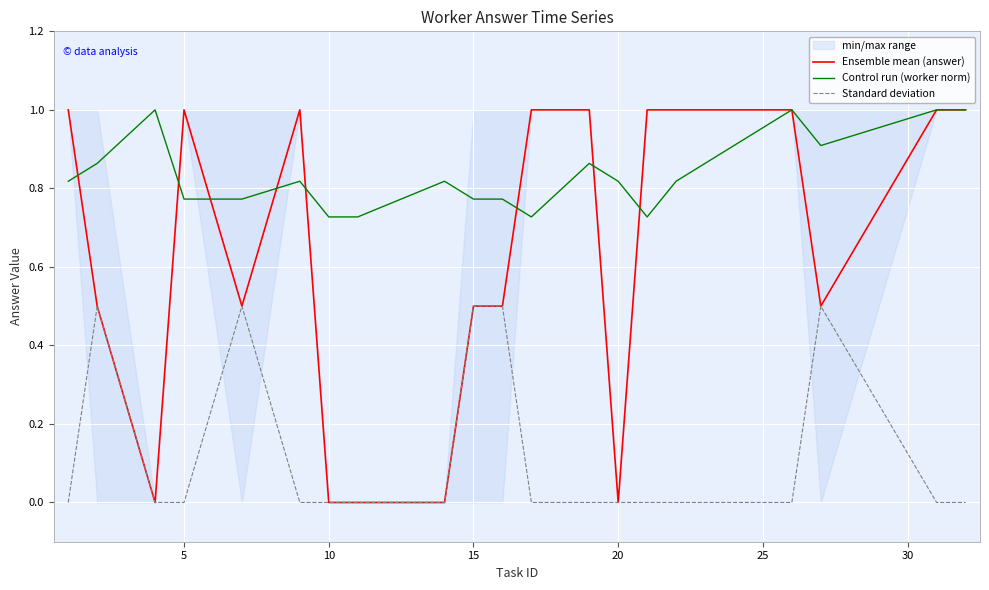

How many categories are shown in the chart?

20